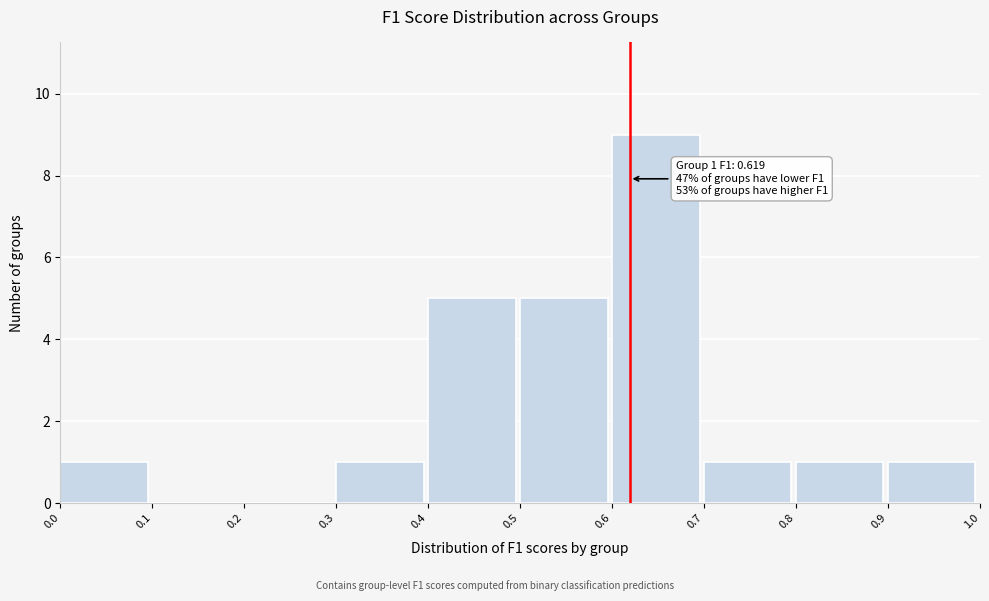

Over which range of the x-axis is the bar tallest?

0.6 to 0.7